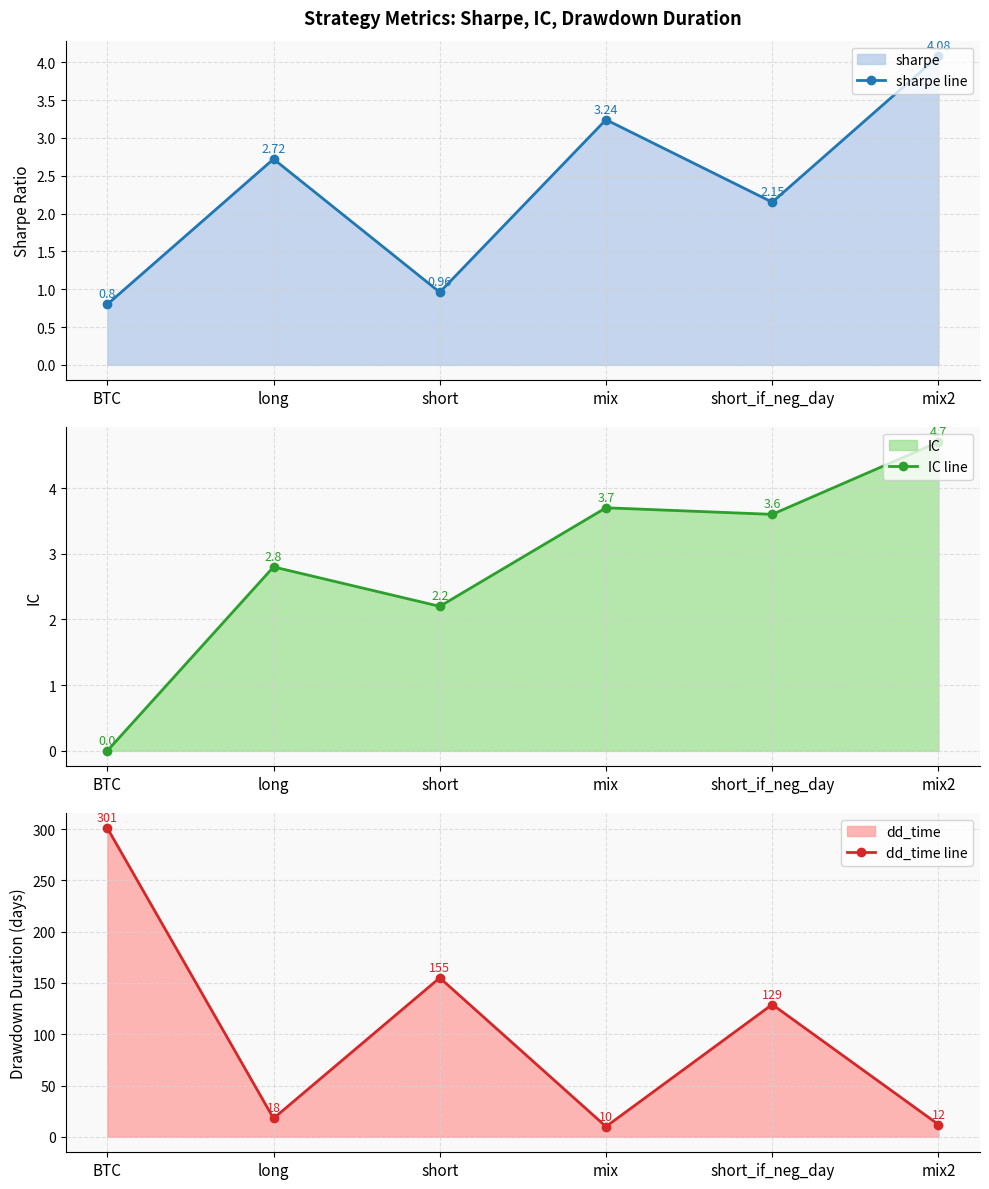

At which label does IC line first exceed 3?

mix